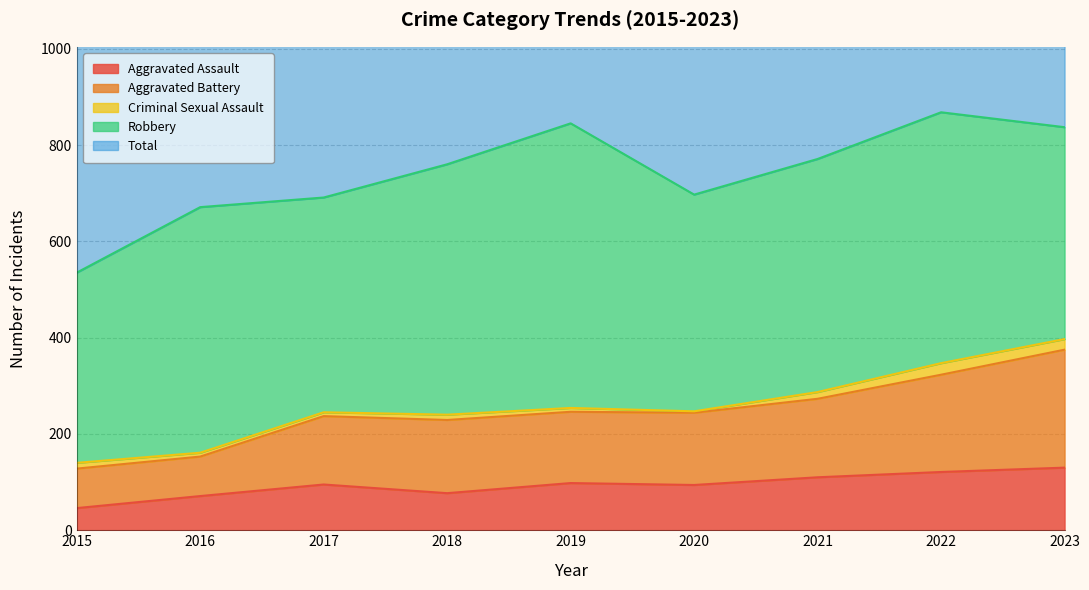

At which label does Aggravated Assault reach its minimum?

2015